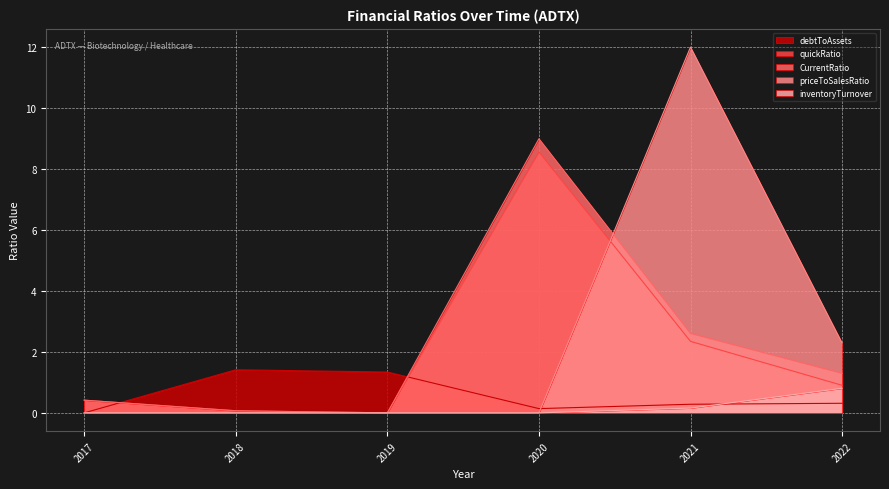

Which category has the lowest value in the quickRatio series?

2019